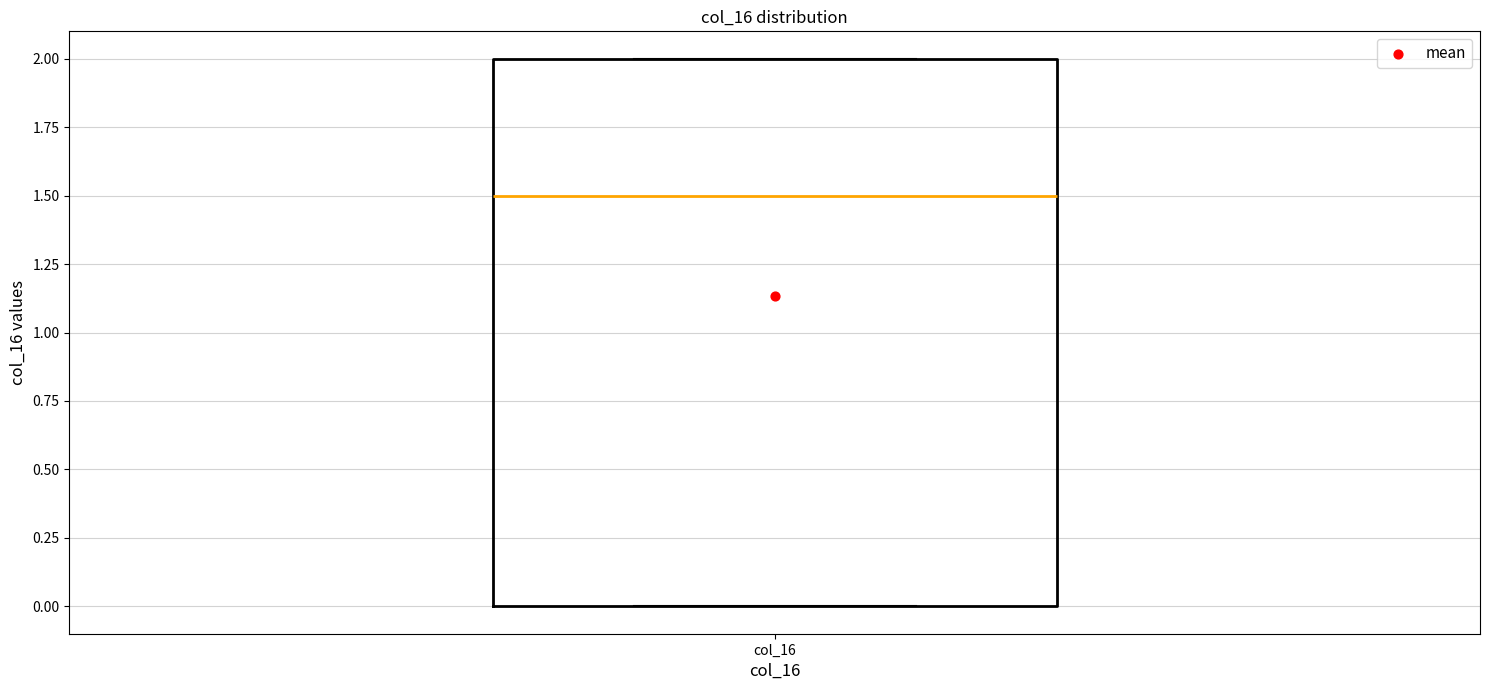

Transcribe this box plot: give where the median line is, the range the box spans, and where the two whiskers end, as read against the y-axis. The values are not printed on the chart, so give them approximately, as read against the axis.

median 1.5, box 0.0 to 2.0, whiskers 0.0 to 2.0